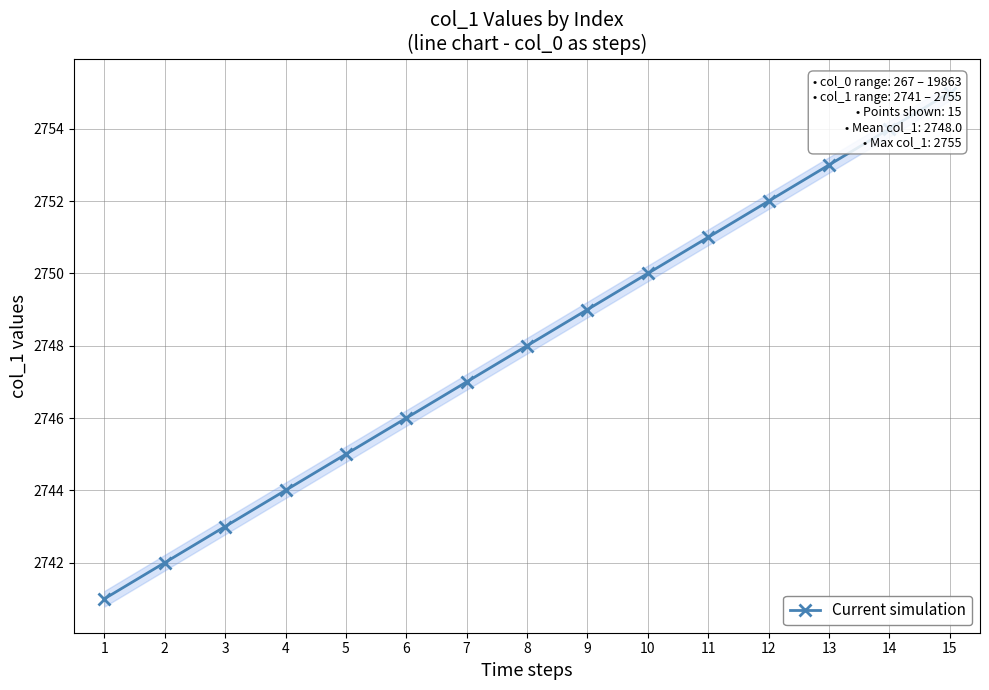

What is the ratio of the value at 1 to the value at 10?

1.0